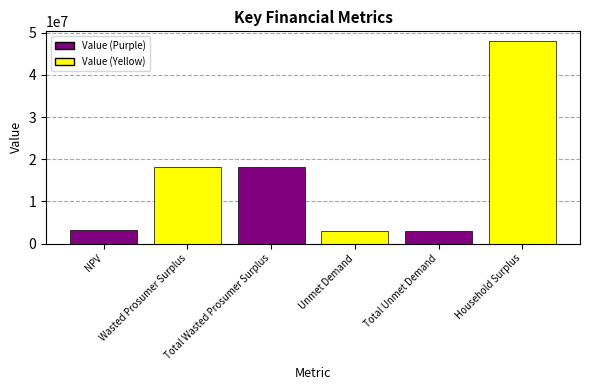

The chart shows a value of 23680160.1 at Wasted Prosumer Surplus. True or false?

False